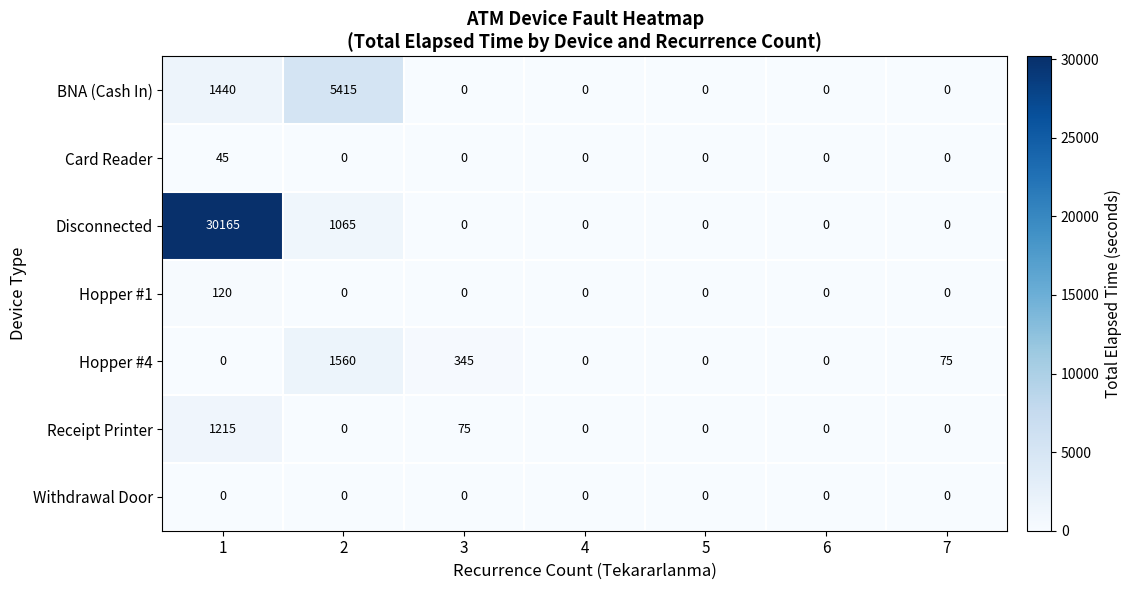

Which series has the widest spread of values?

Disconnected